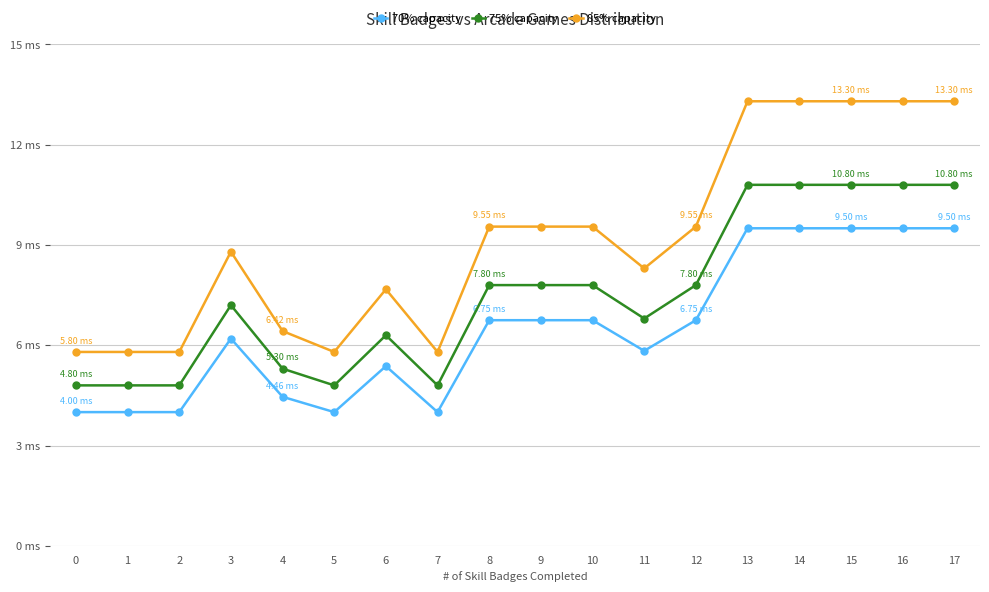

Reading left to right, extract all data points from this chart.

70% capacity: 4.0	4.0	4.0	6.2	4.5	4.0	5.4	4.0	6.8	6.8	6.8	5.8	6.8	9.5	9.5	9.5	9.5	9.5
75% capacity: 4.8	4.8	4.8	7.2	5.3	4.8	6.3	4.8	7.8	7.8	7.8	6.8	7.8	10.8	10.8	10.8	10.8	10.8
85% capacity: 5.8	5.8	5.8	8.8	6.4	5.8	7.7	5.8	9.6	9.6	9.6	8.3	9.6	13.3	13.3	13.3	13.3	13.3